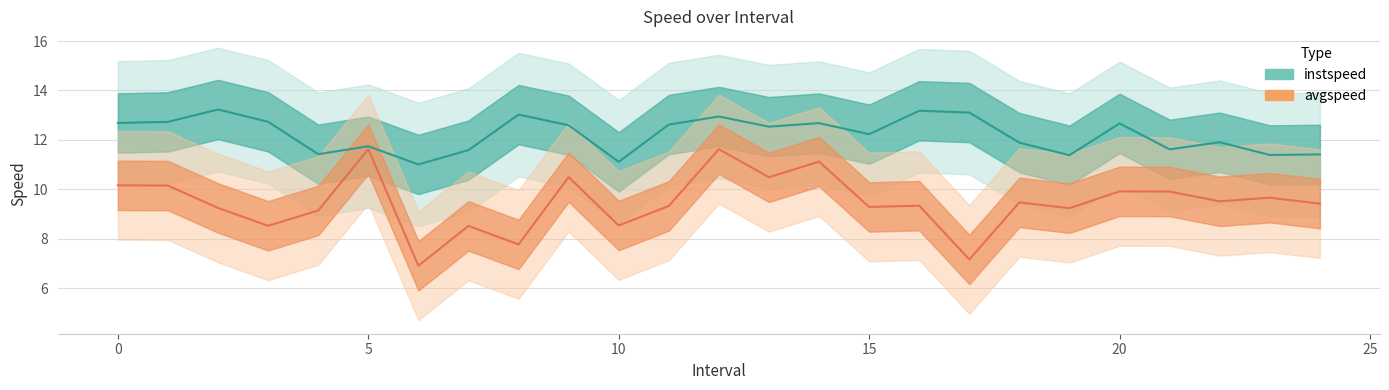

Which series has the largest range (max minus min)?

avgspeed